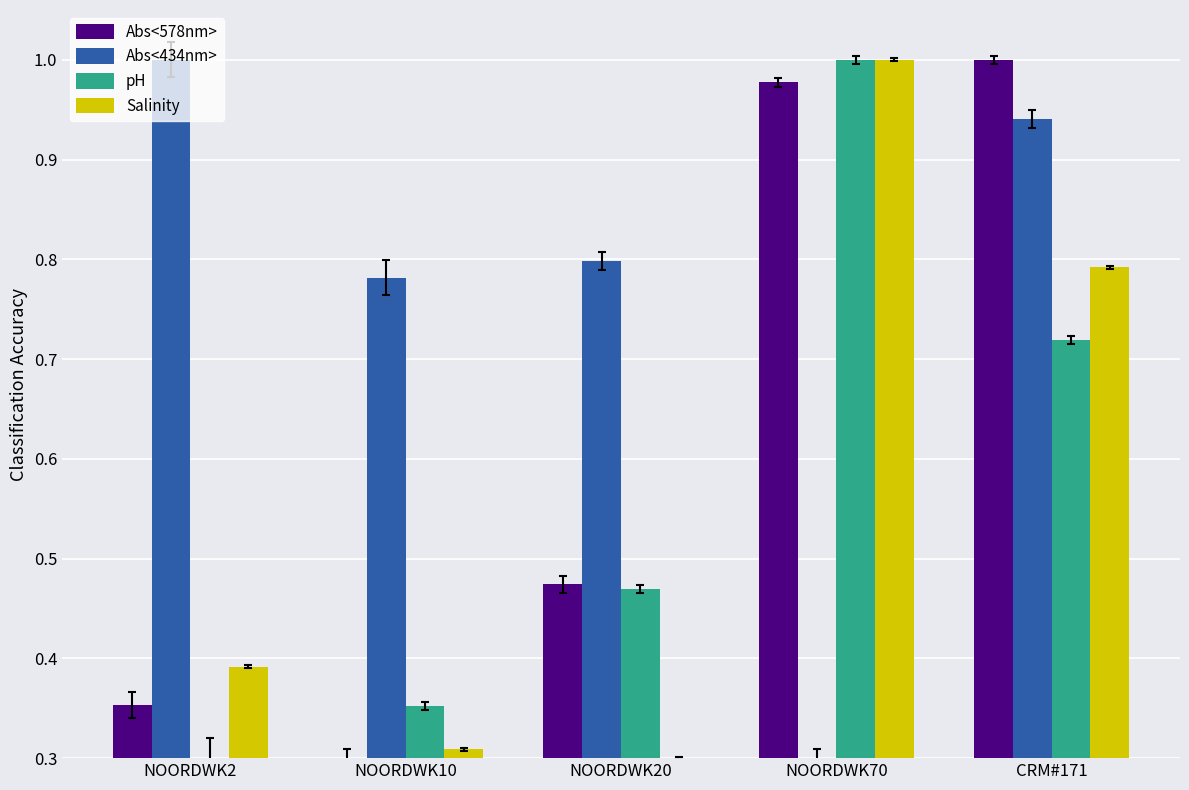

The Salinity series shows 1.4 at CRM#171. True or false?

False